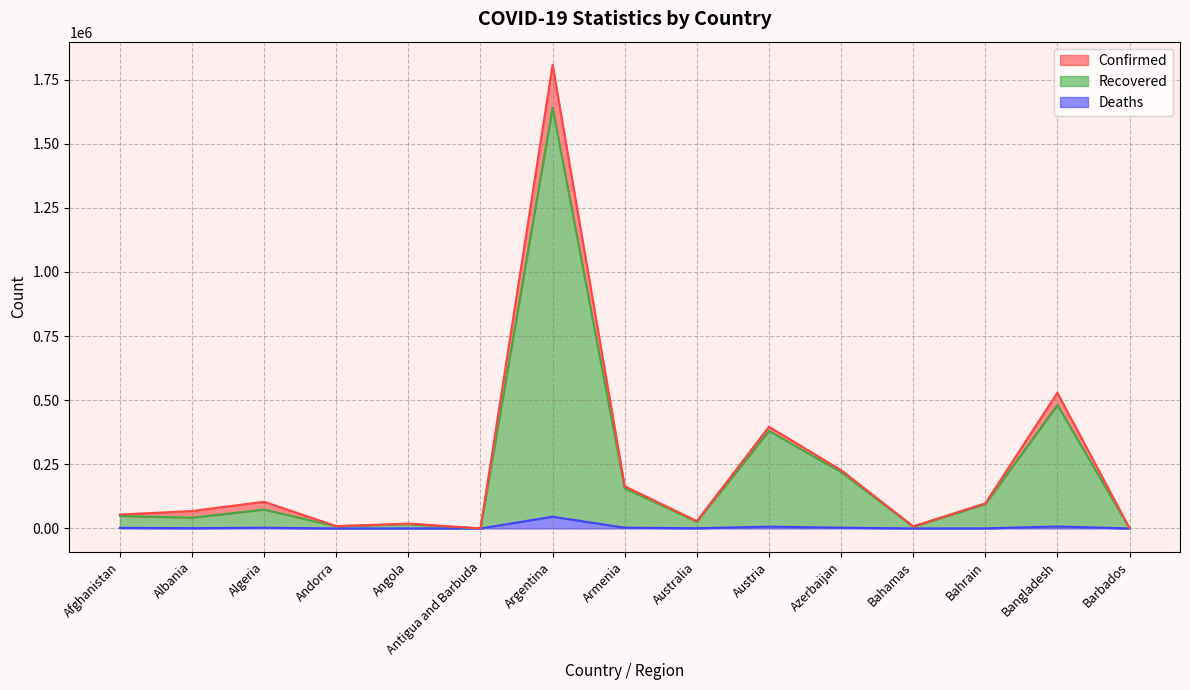

What is the smallest value displayed?

6